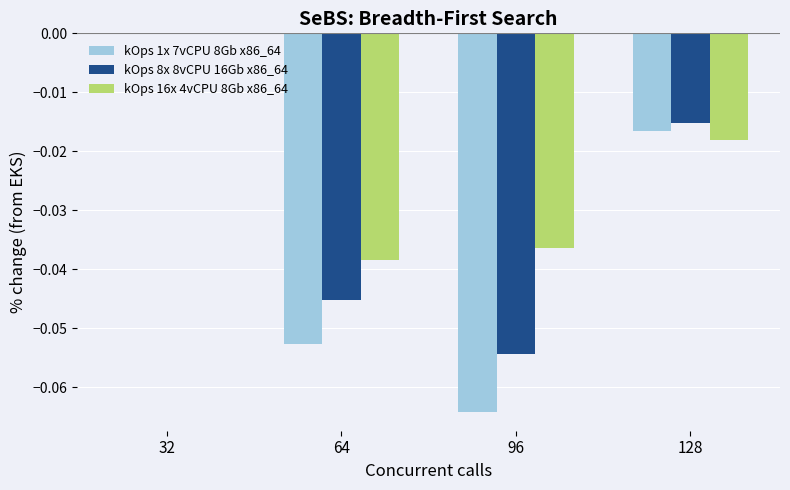

The kOps 16x 4vCPU 8Gb x86_64 series shows -0.0 at 128. True or false?

True